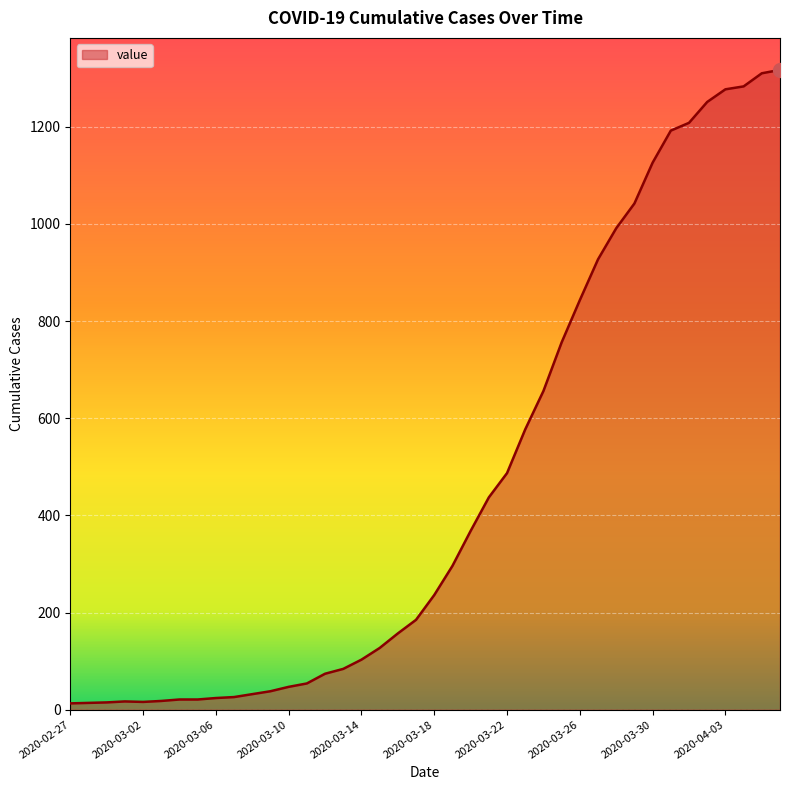

What is the difference between the maximum and minimum values?

1304